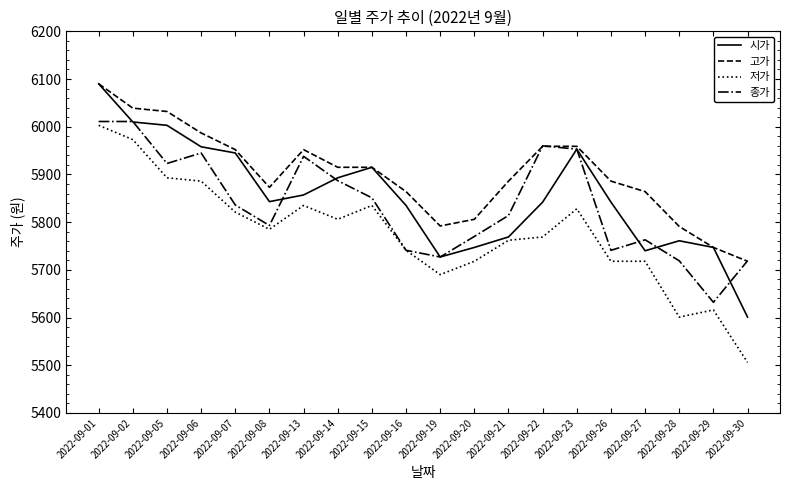

What is the smallest value displayed?

5506